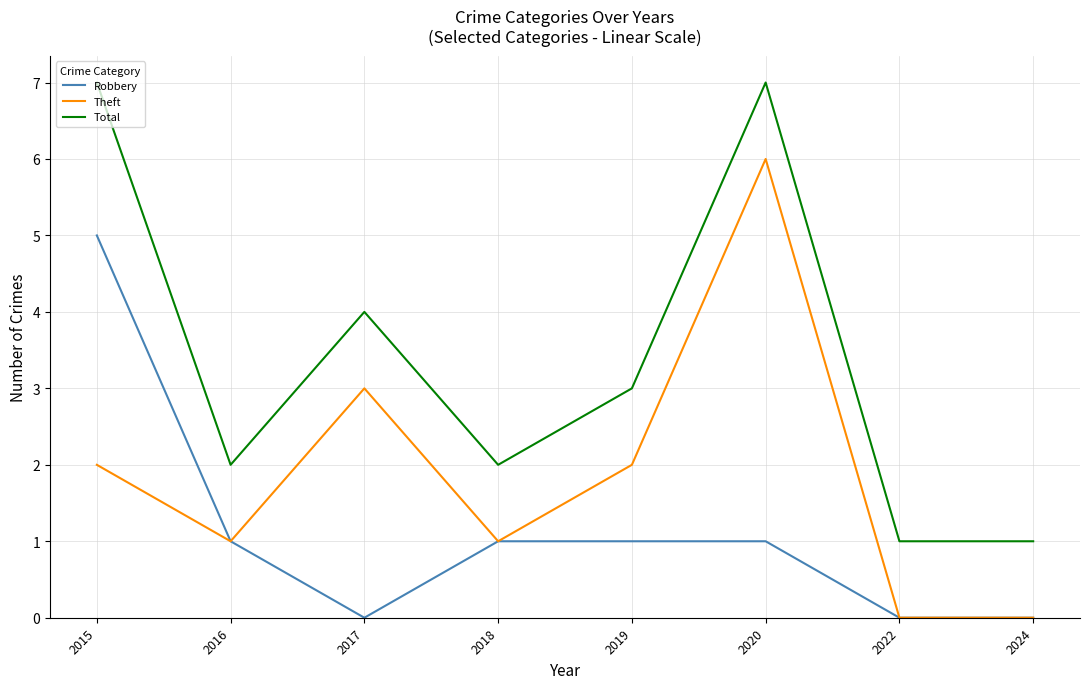

The value of Total at 2016 is 0. True or false?

False